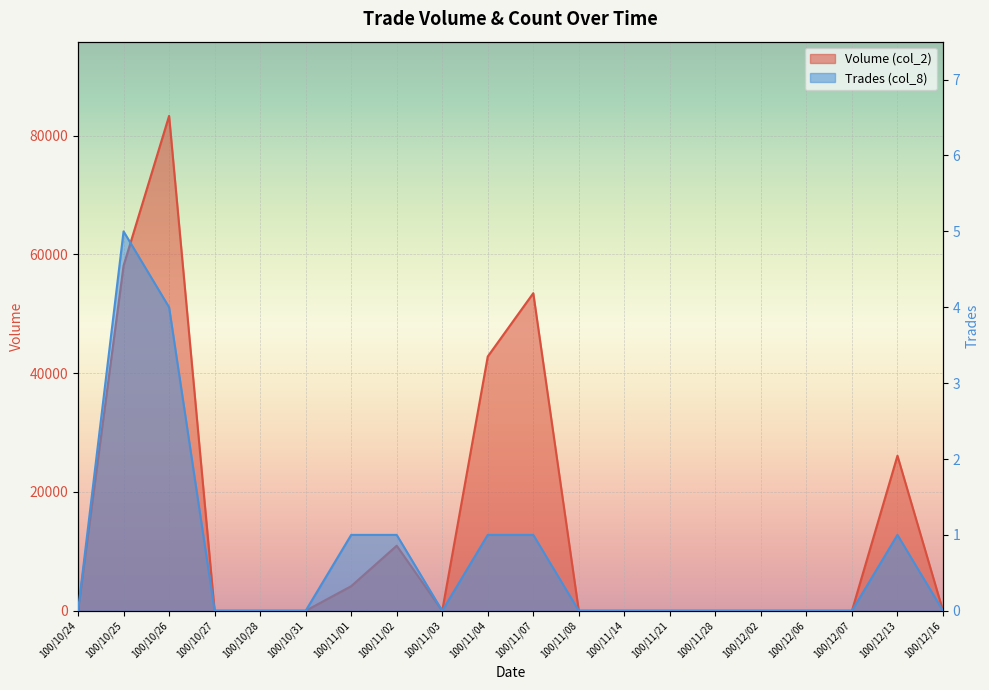

Reading left to right, extract all data points from this chart.

Volume (col_2): 0	58090	83300	0	0	0	4140	10950	0	42800	53460	0	0	0	0	0	0	0	26100	0
Trades (col_8): 0	5	4	0	0	0	1	1	0	1	1	0	0	0	0	0	0	0	1	0